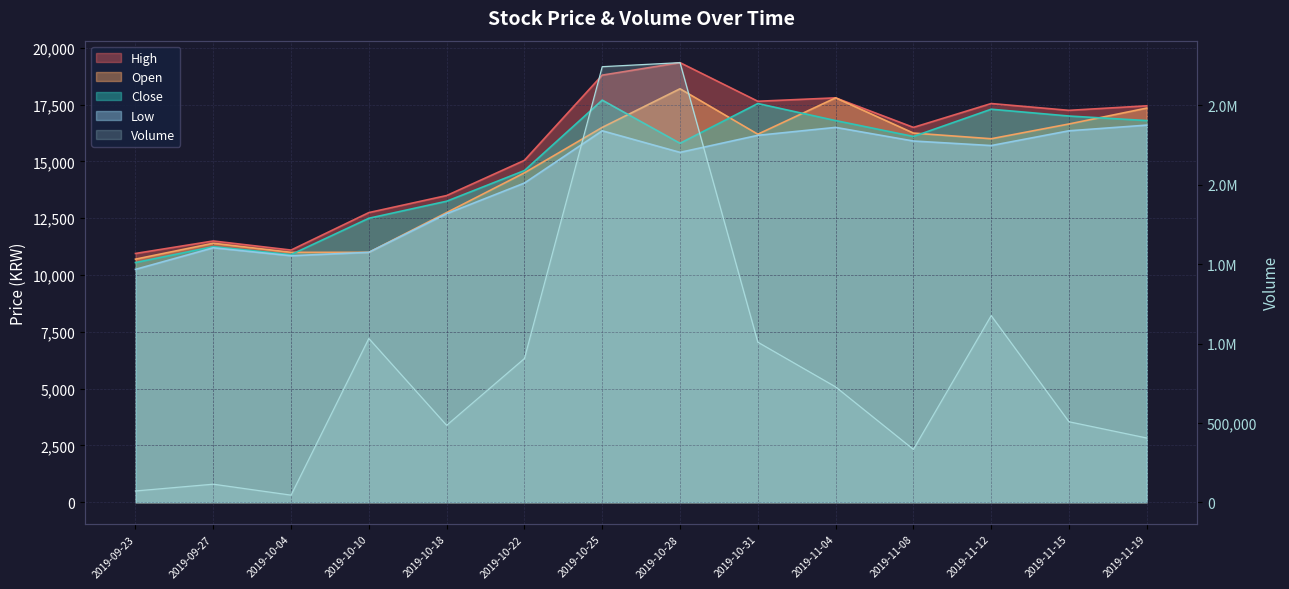

What are all the series names shown in the legend?

High, Open, Close, Low, Volume